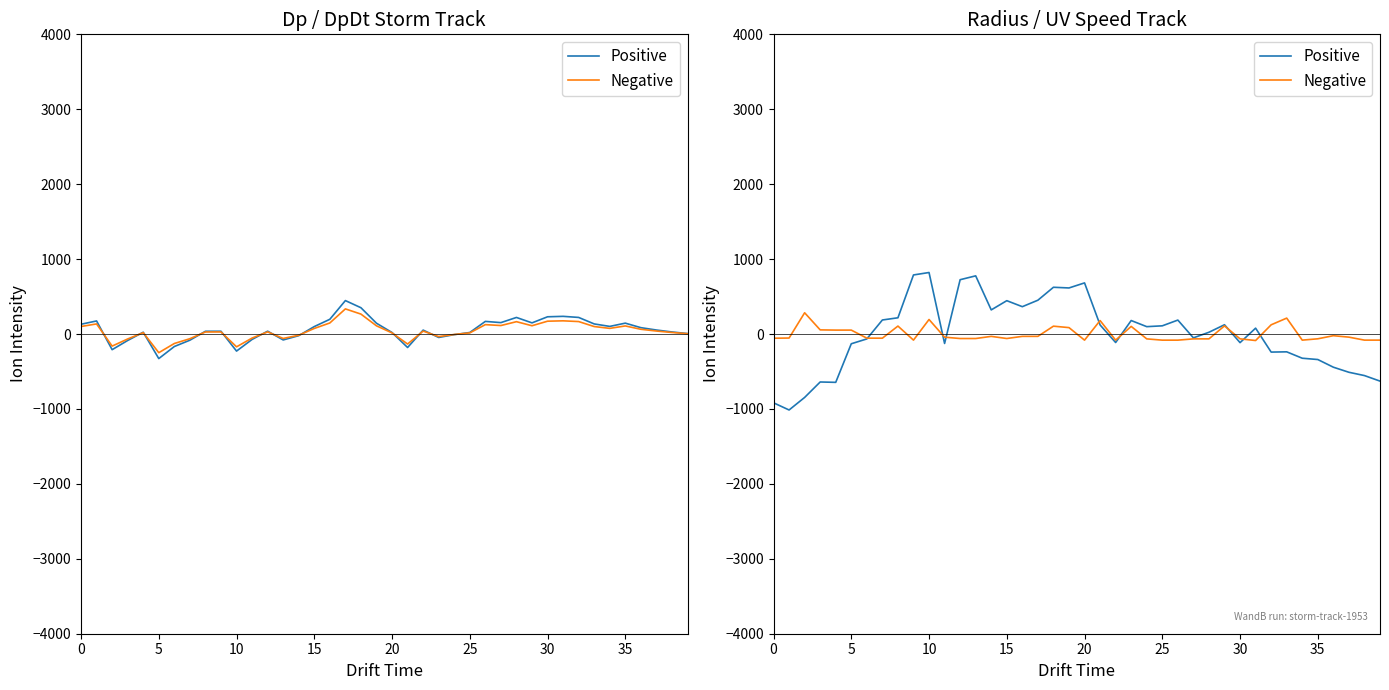

Is this an area chart (filled region under the line)?

No